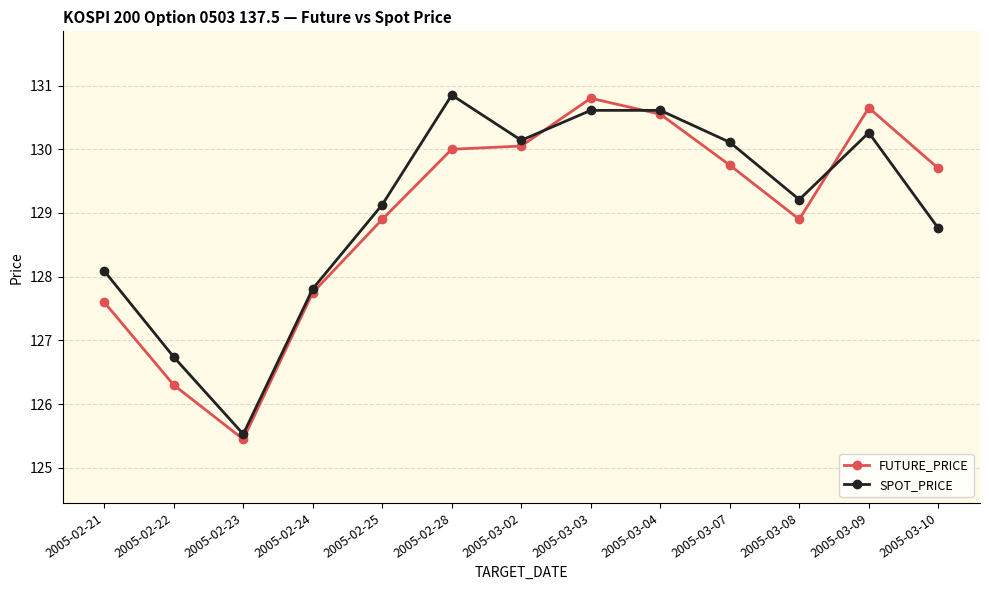

Which series changed the most between 2005-02-24 and 2005-03-10?

FUTURE_PRICE